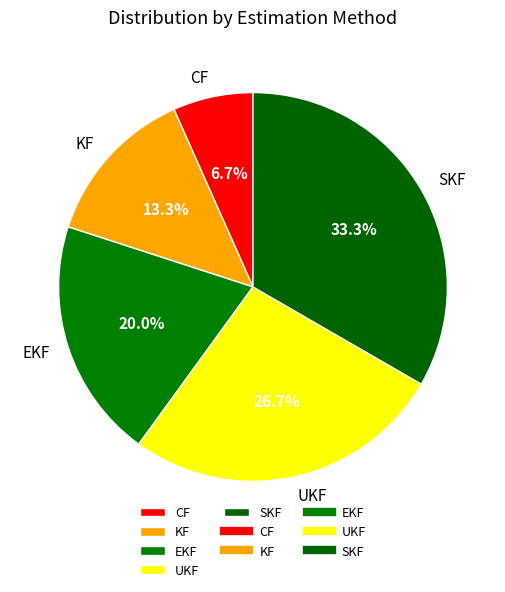

Is it true that EKF is 20% of the pie?

True